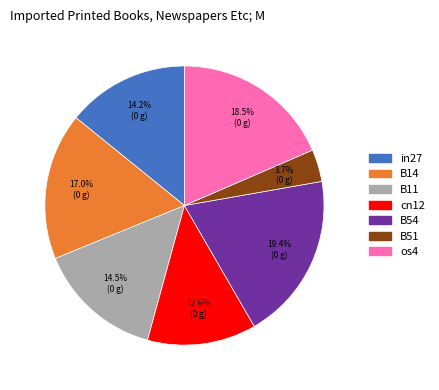

Is the sum of B51 and cn12 greater than half?

No